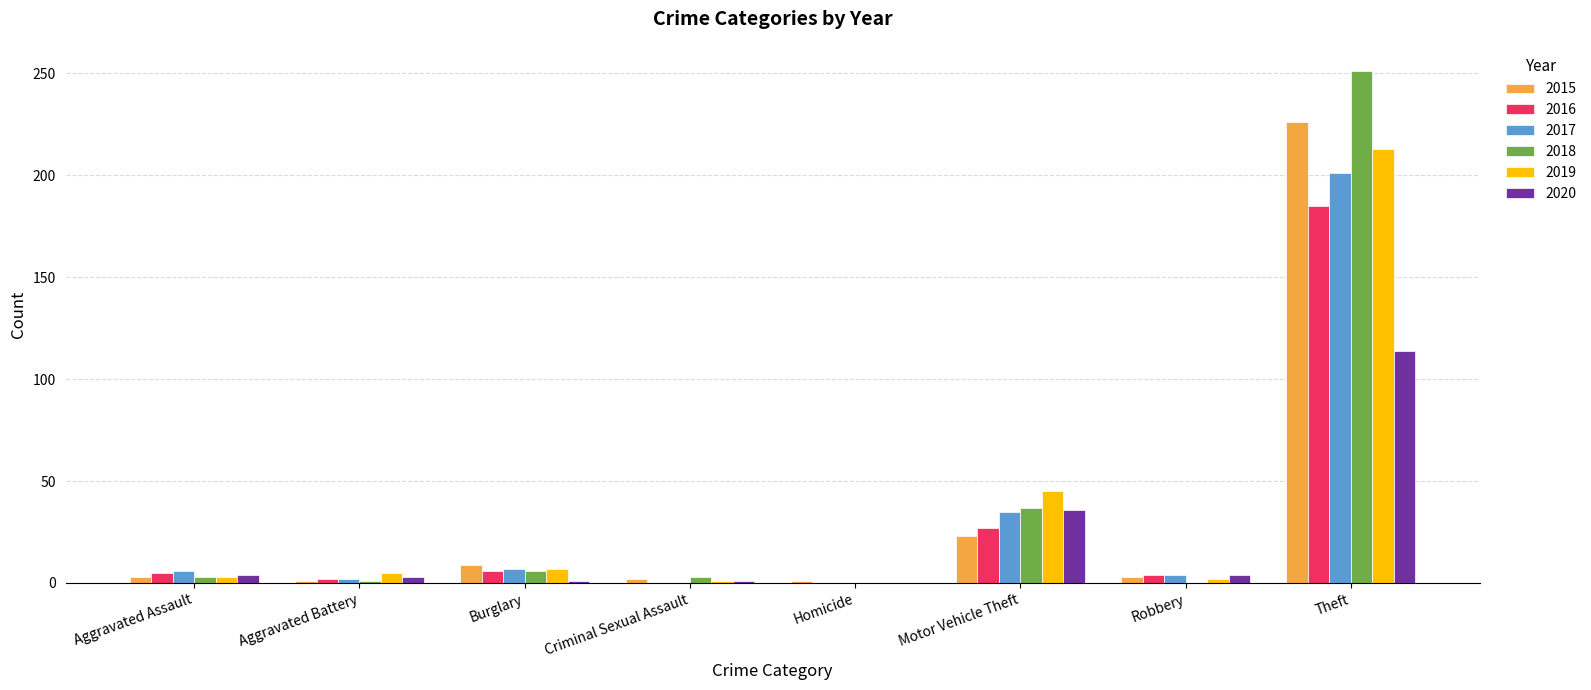

Count the number of categories in the chart.

8